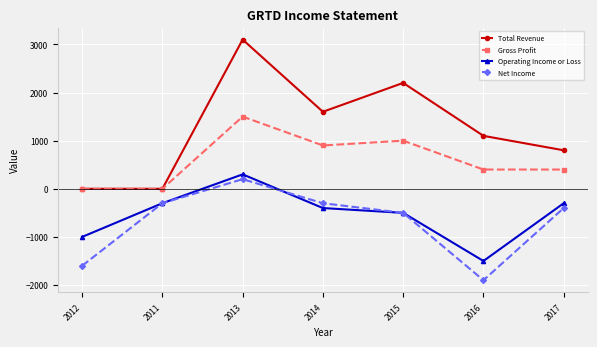

What is the minimum value shown in the chart?

-1900